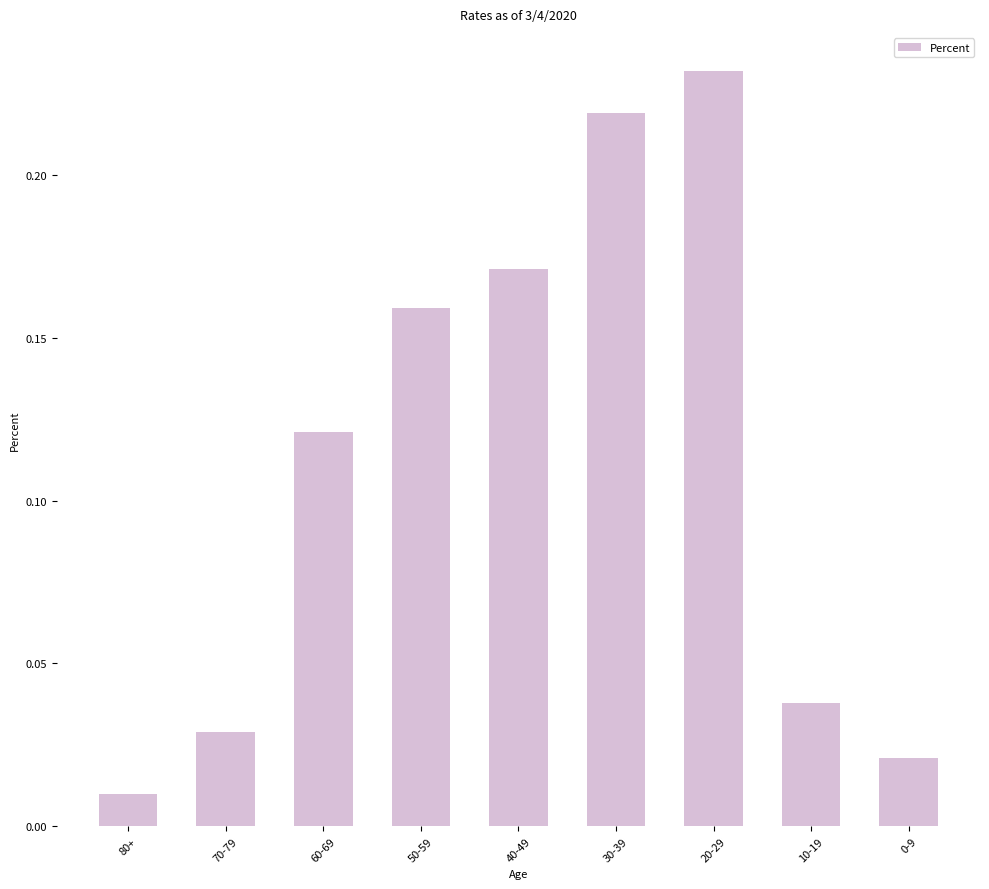

At which category does the chart reach its peak across all series?

20-29